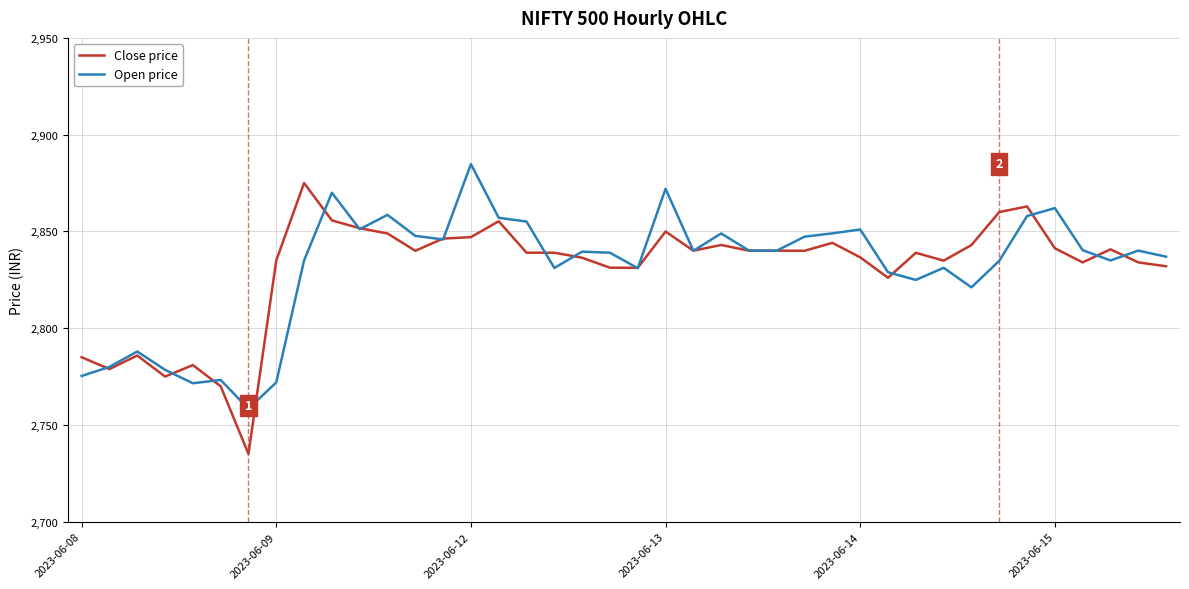

Which series has the largest range (max minus min)?

Close price